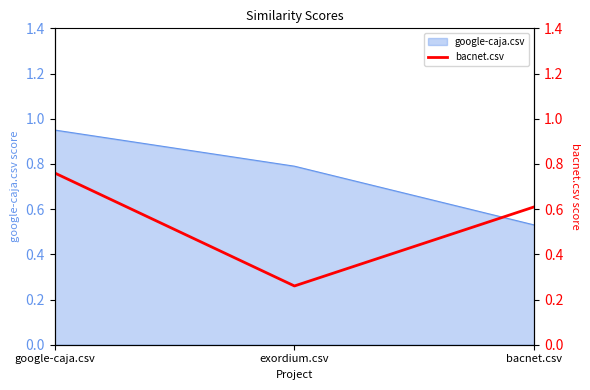

List the labels in order of value, smallest first.

exordium.csv, bacnet.csv, google-caja.csv